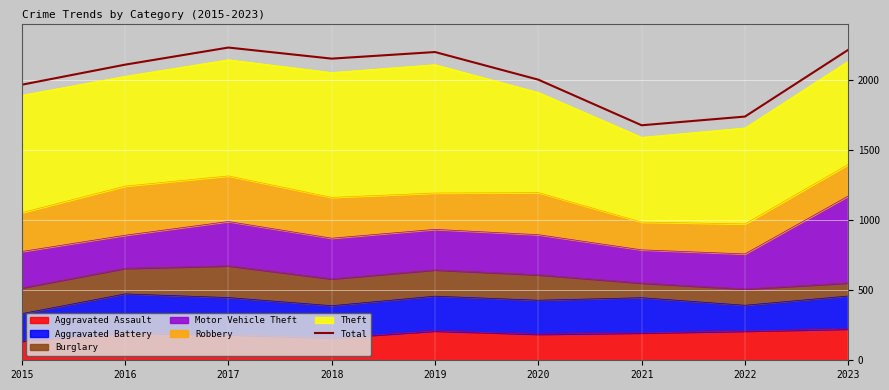

What value does the data have at 2022, to the nearest 10?

1740